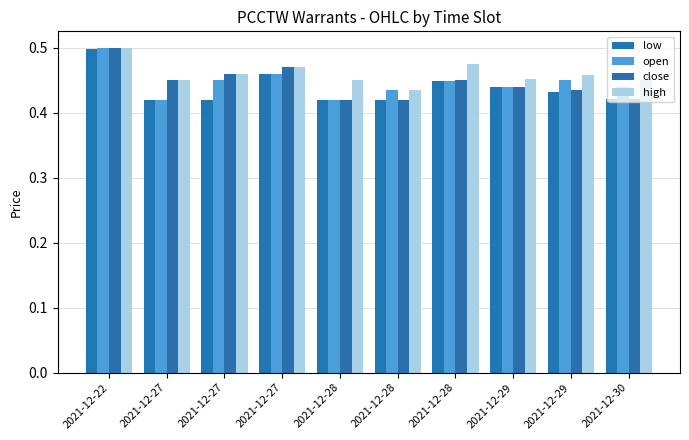

How many close values are between 0 and 1?

10